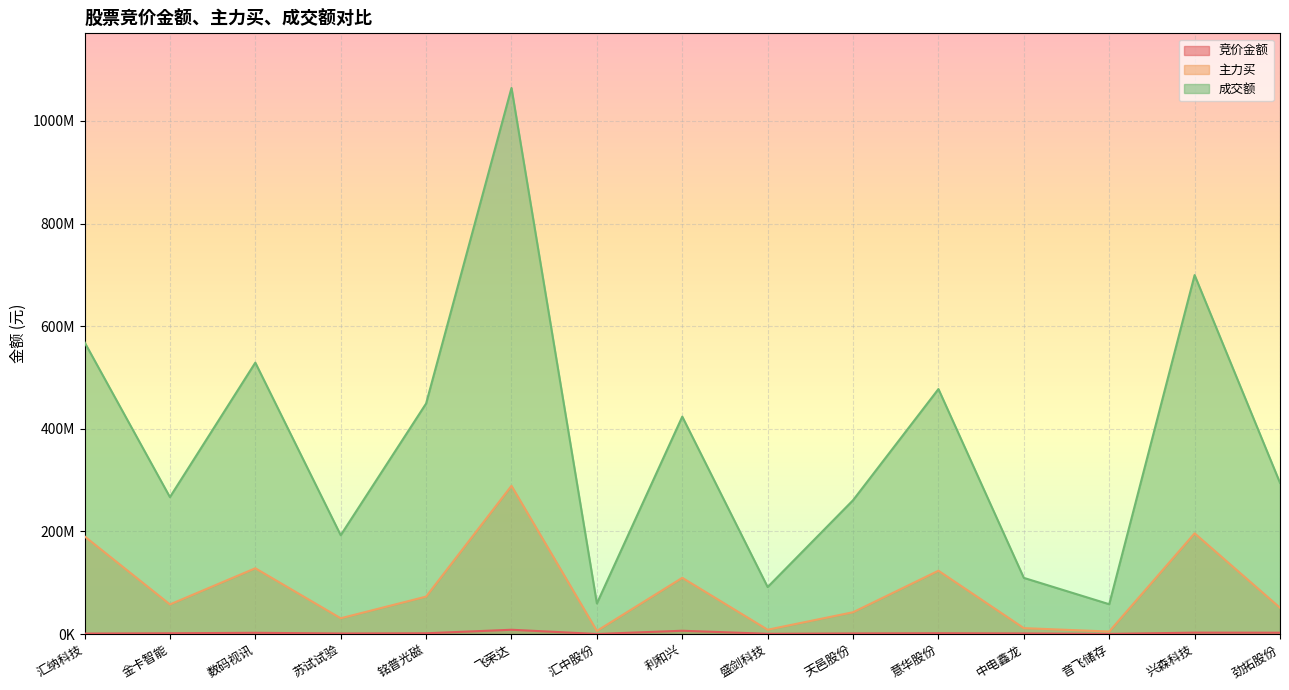

True or false: 竞价金额 has a value of 844982 at 数码视讯.

False